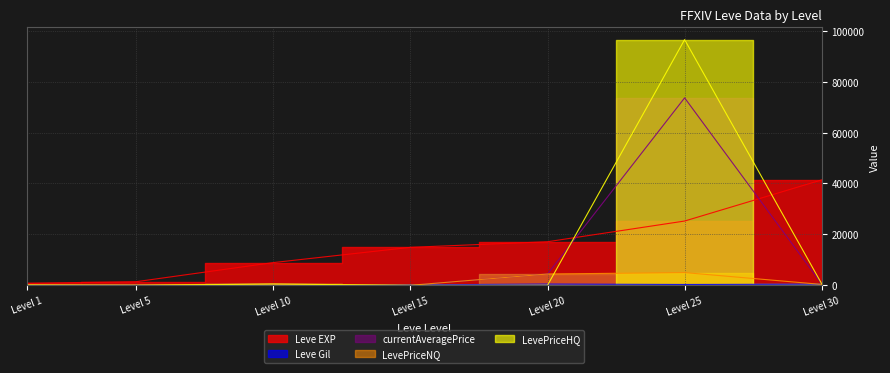

True or false: LevePriceHQ has more than 0 points higher than both neighbors.

True